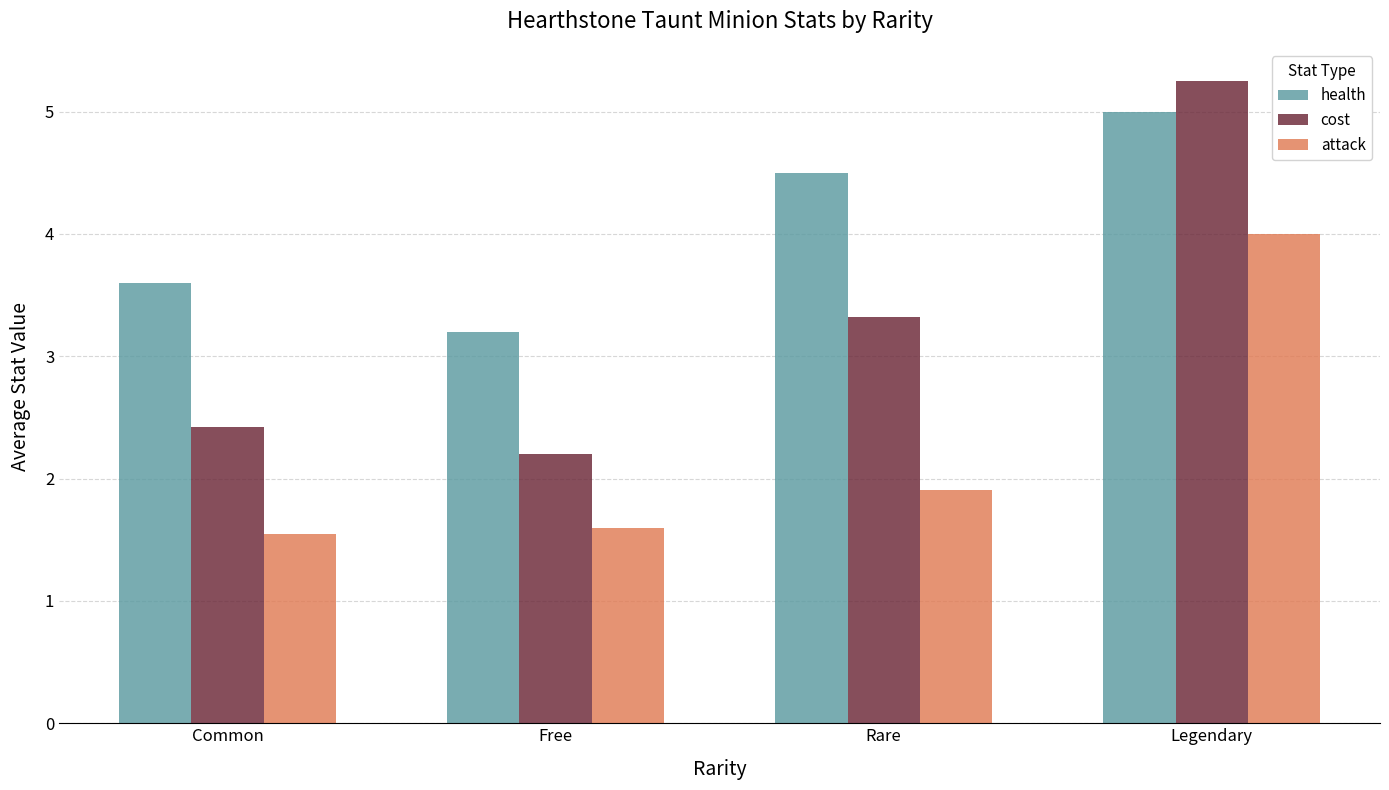

The attack series shows 1.1 at Common. True or false?

False